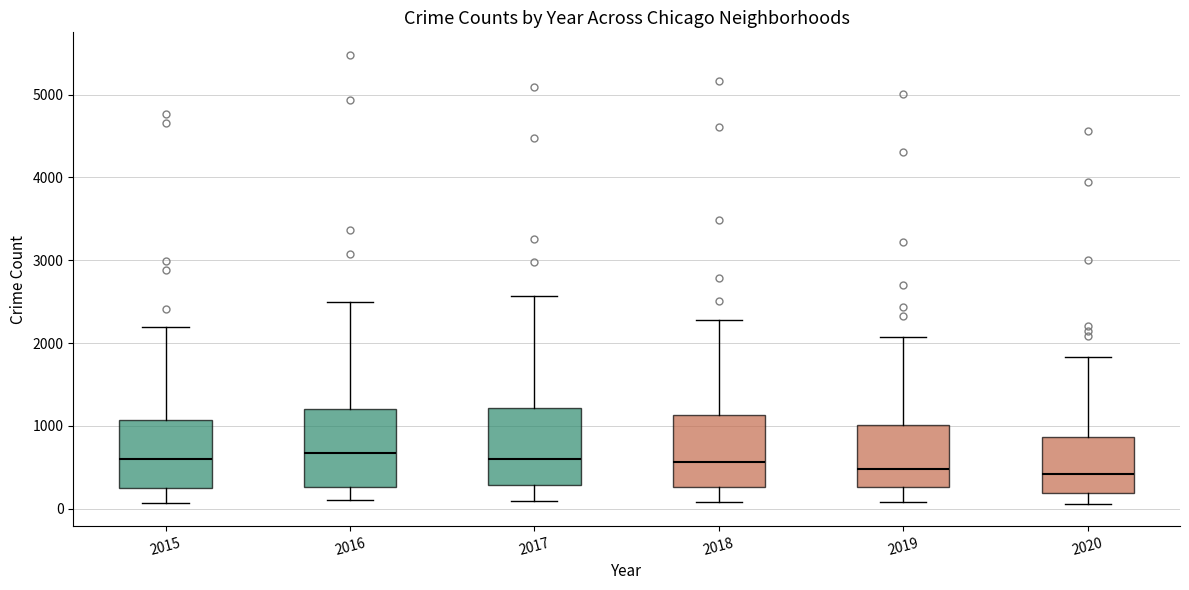

Where does the upper whisker of the box at x = 2017 end on the y-axis? The values are not printed on the chart, so give them approximately, as read against the axis.

2600